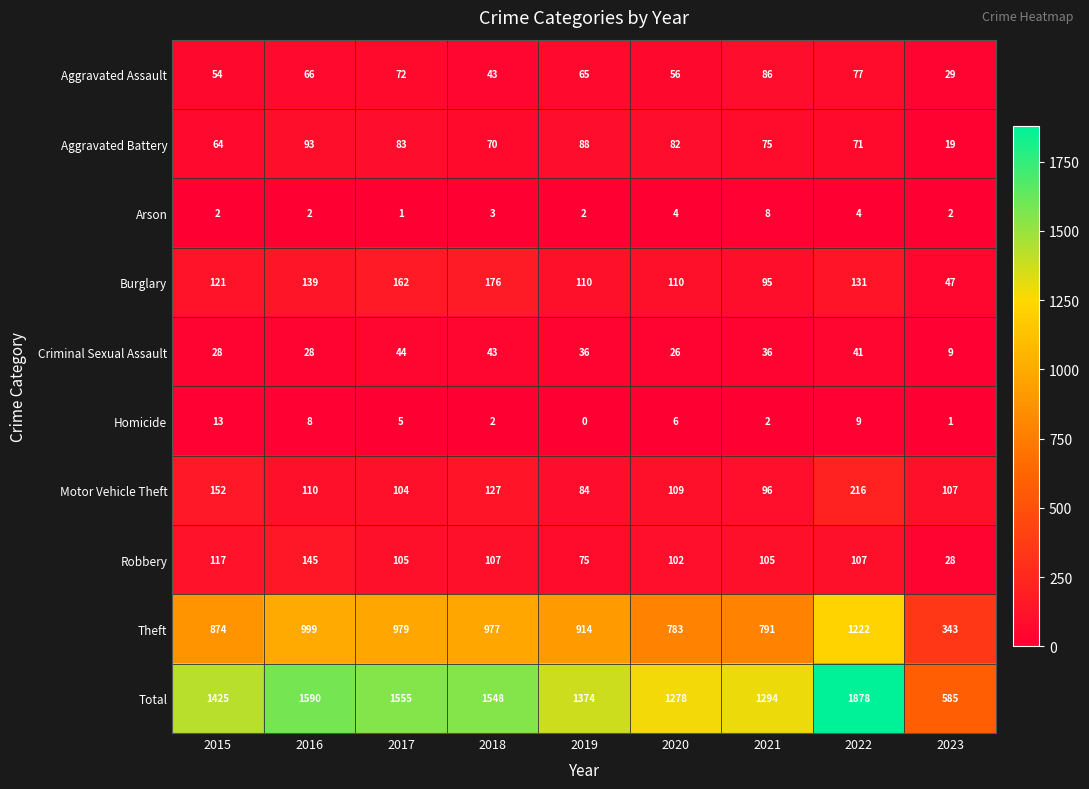

What is the spread (max minus min) of values at 2015?

1423